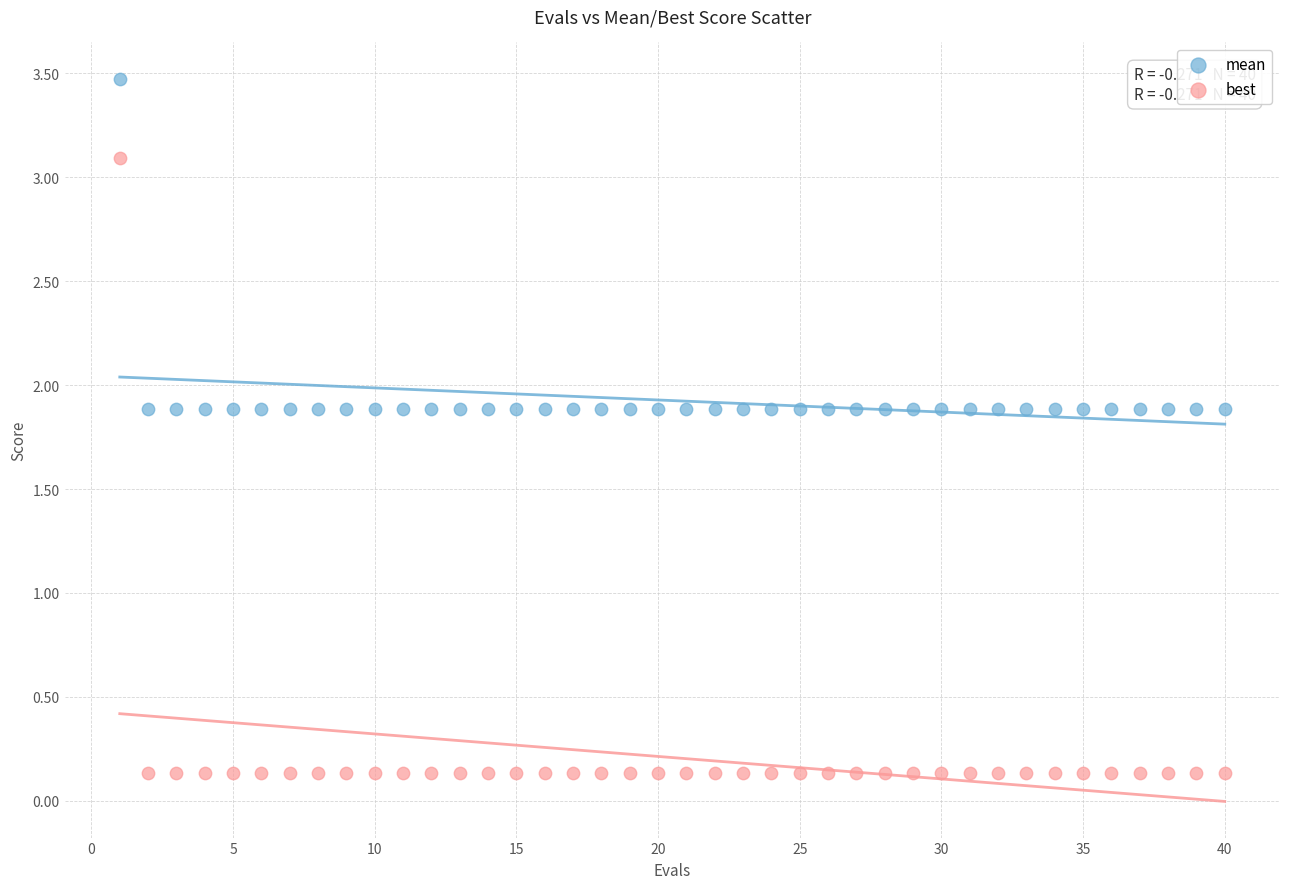

What are all the series names shown in the legend?

mean, best